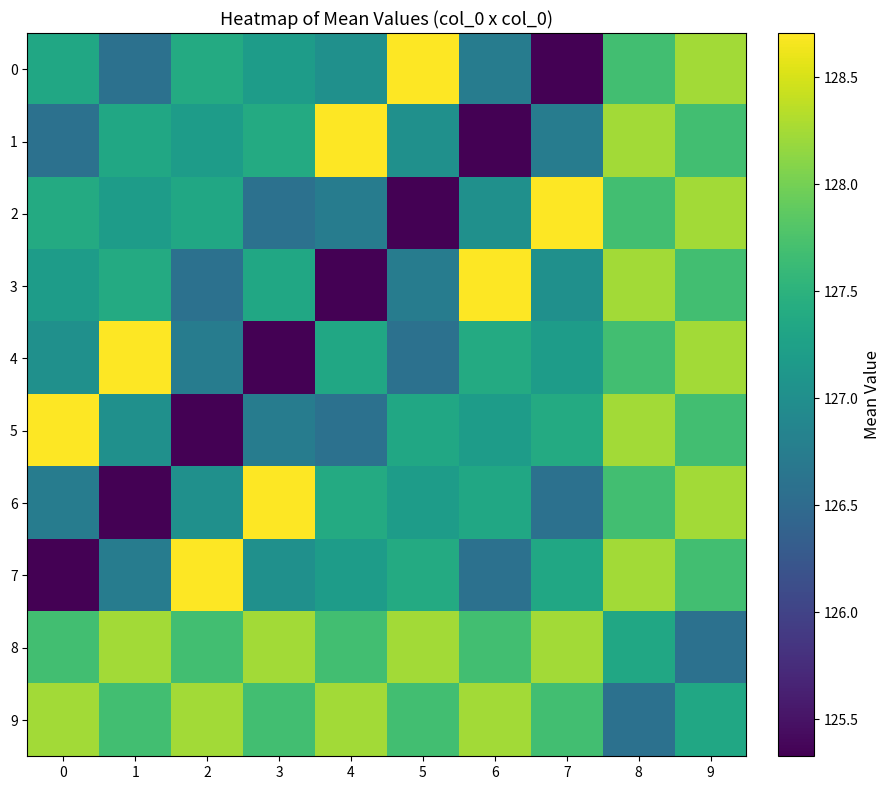

Reading left to right, list all the values displayed in this chart.

0: 0=127.3	1=126.6	2=127.4	3=127.2	4=127.0	5=128.7	6=126.7	7=125.3	8=127.7	9=128.2
1: 0=126.6	1=127.3	2=127.2	3=127.4	4=128.7	5=127.0	6=125.3	7=126.7	8=128.2	9=127.7
2: 0=127.4	1=127.2	2=127.3	3=126.6	4=126.7	5=125.3	6=127.0	7=128.7	8=127.7	9=128.2
3: 0=127.2	1=127.4	2=126.6	3=127.3	4=125.3	5=126.7	6=128.7	7=127.0	8=128.2	9=127.7
4: 0=127.0	1=128.7	2=126.7	3=125.3	4=127.3	5=126.6	6=127.4	7=127.2	8=127.7	9=128.2
5: 0=128.7	1=127.0	2=125.3	3=126.7	4=126.6	5=127.3	6=127.2	7=127.4	8=128.2	9=127.7
6: 0=126.7	1=125.3	2=127.0	3=128.7	4=127.4	5=127.2	6=127.3	7=126.6	8=127.7	9=128.2
7: 0=125.3	1=126.7	2=128.7	3=127.0	4=127.2	5=127.4	6=126.6	7=127.3	8=128.2	9=127.7
8: 0=127.7	1=128.2	2=127.7	3=128.2	4=127.7	5=128.2	6=127.7	7=128.2	8=127.3	9=126.6
9: 0=128.2	1=127.7	2=128.2	3=127.7	4=128.2	5=127.7	6=128.2	7=127.7	8=126.6	9=127.3